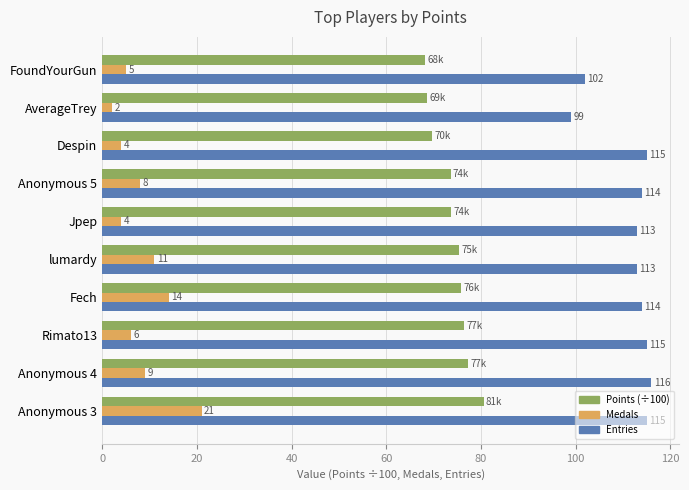

At which category is the sum across all series the highest?

Anonymous 3